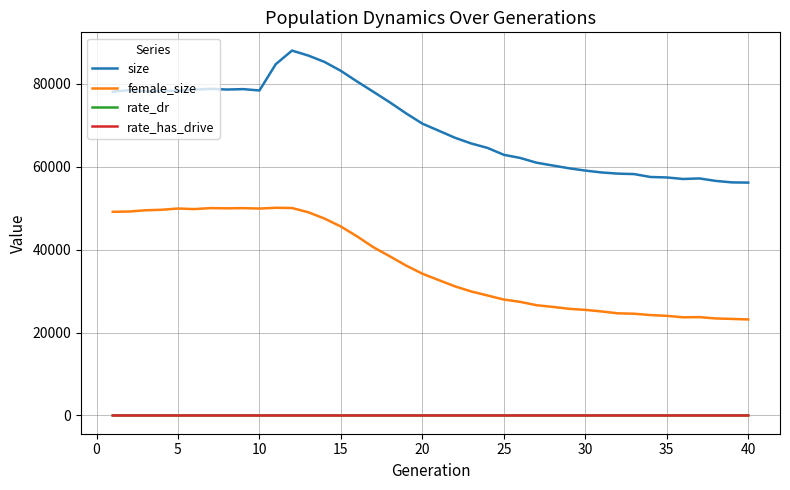

Which series has the widest spread of values?

size